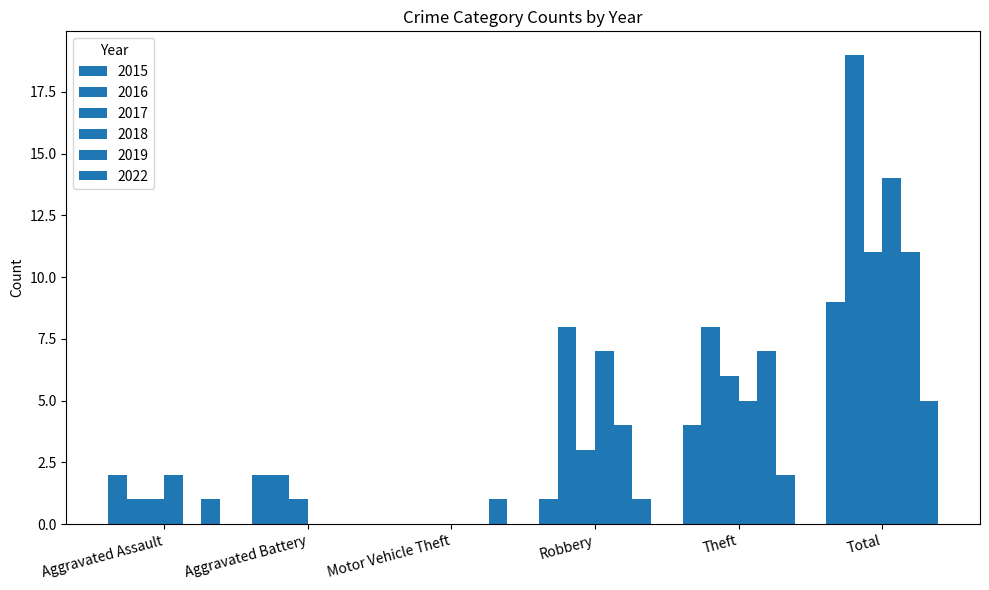

Where does the 2022 series first go above 1?

Theft